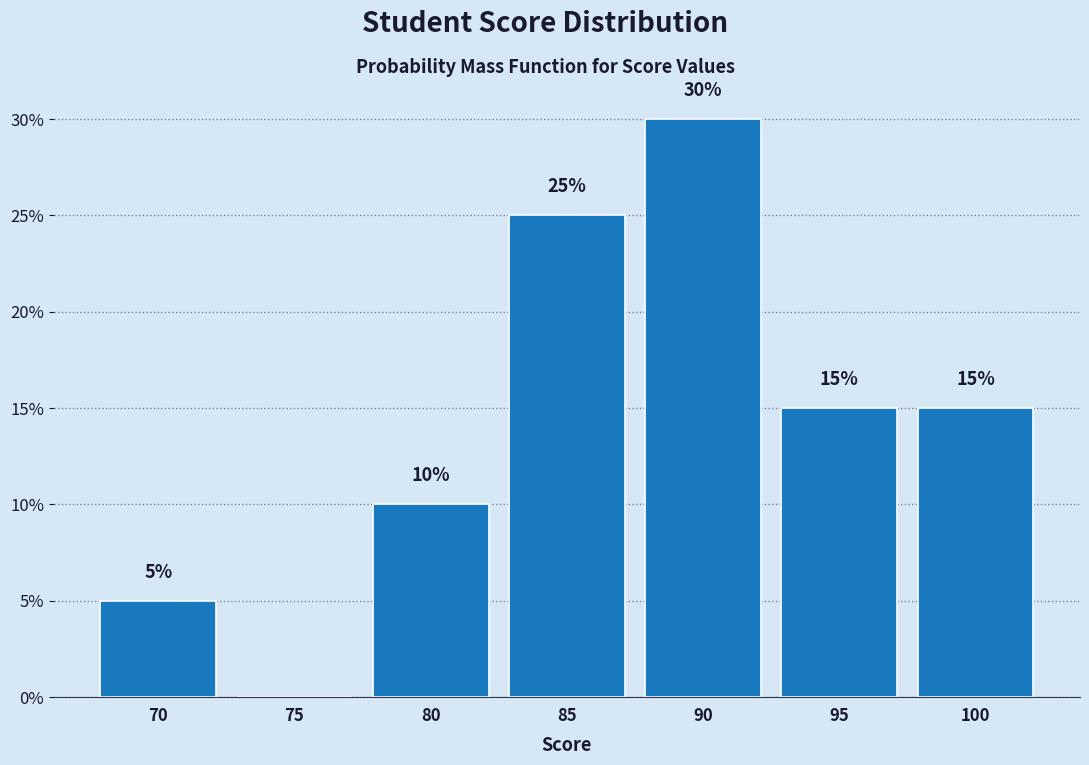

Are the bars horizontal?

No